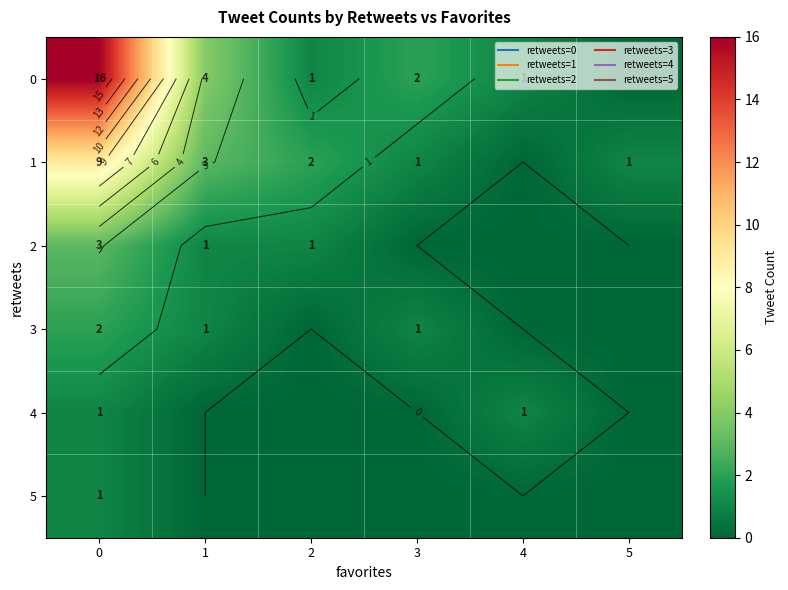

Is the value of 2 at 4 greater than the value of 0 at 3?

No